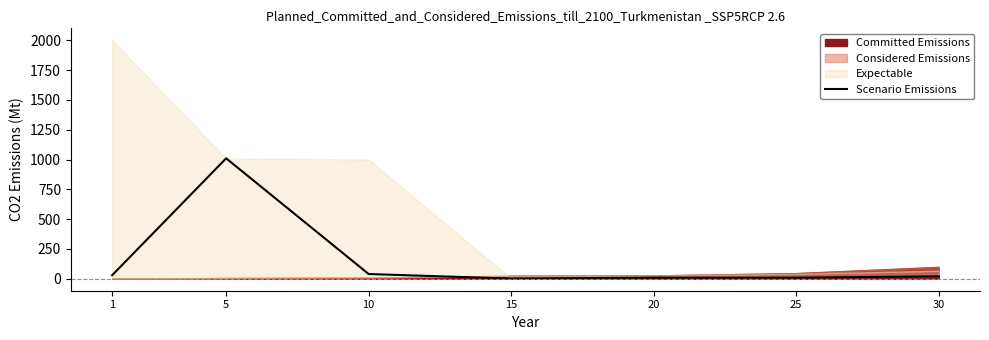

What is the change in value from 5 to 30?

-990.0